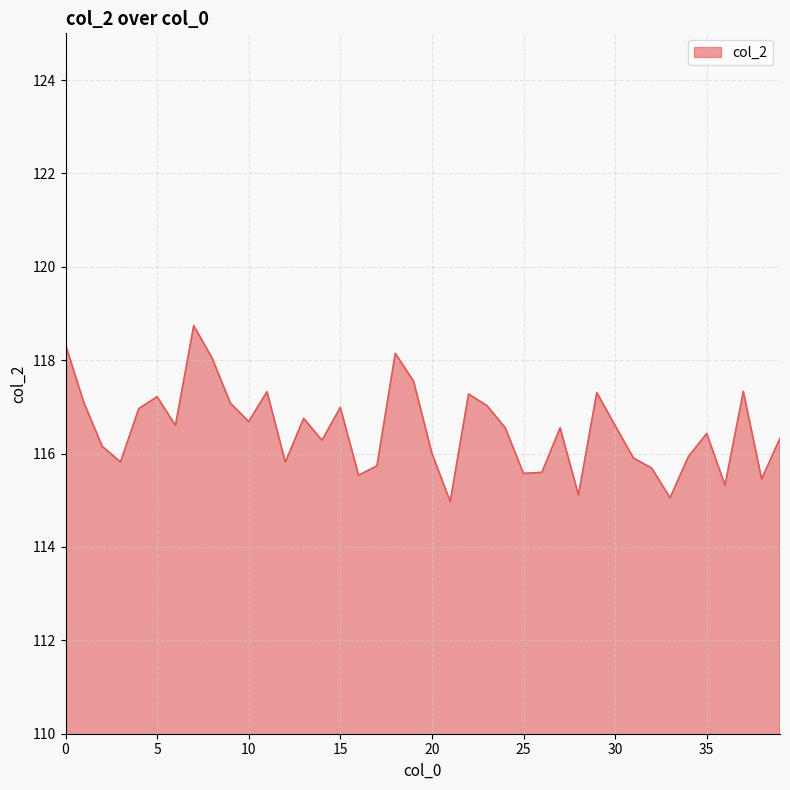

What is the minimum value shown in the chart?

115.0